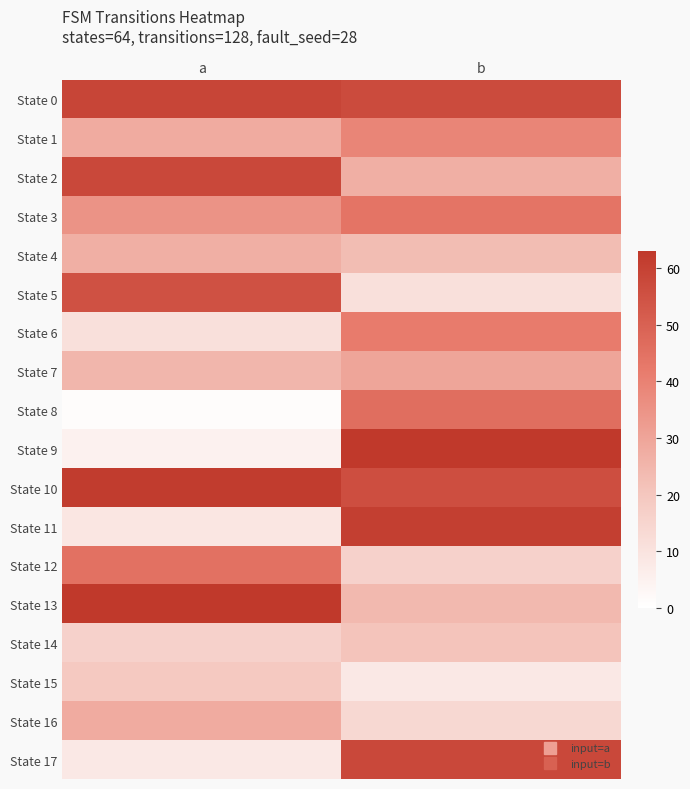

What is the minimum value shown in the chart?

1